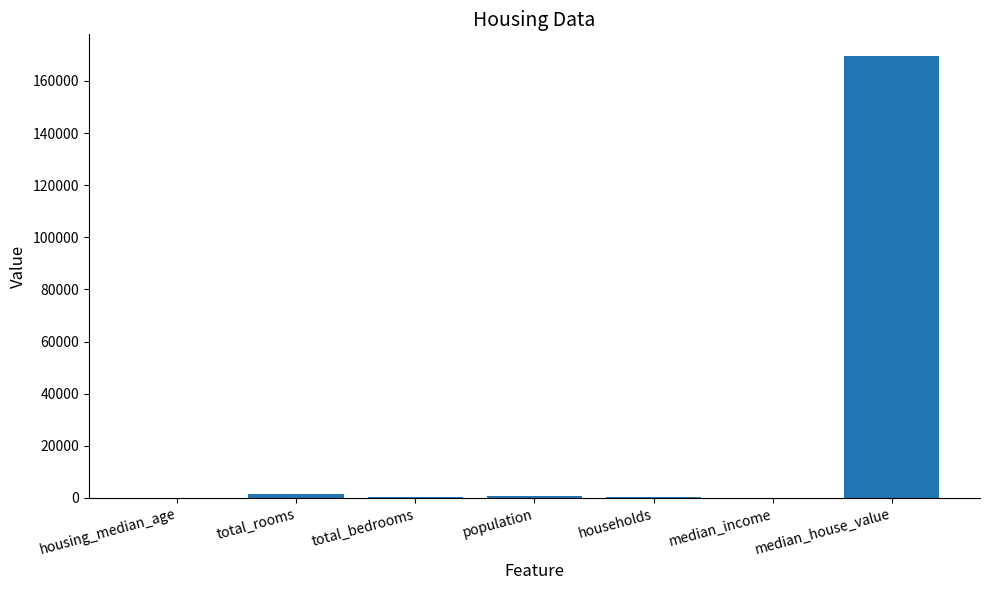

What is the sum of all values?

172130.2